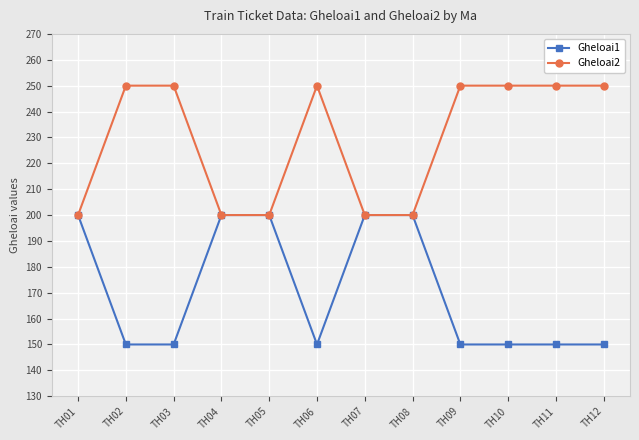

What are all the series names shown in the legend?

Gheloai1, Gheloai2